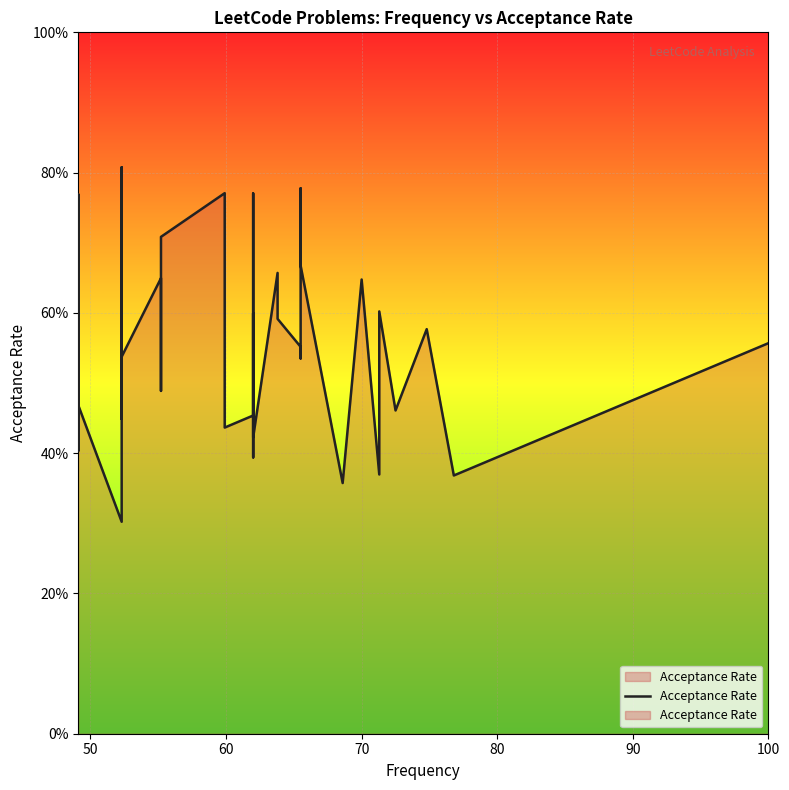

Does the chart display data point markers on the line(s)?

No